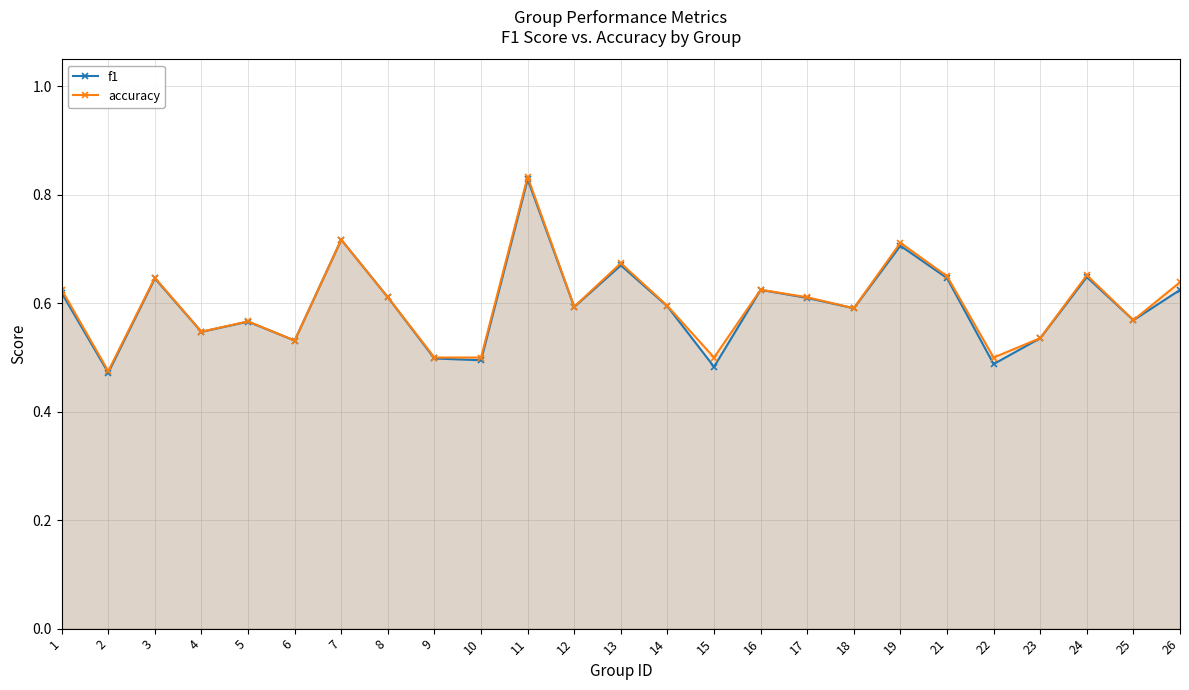

Which series has the largest range (max minus min)?

accuracy